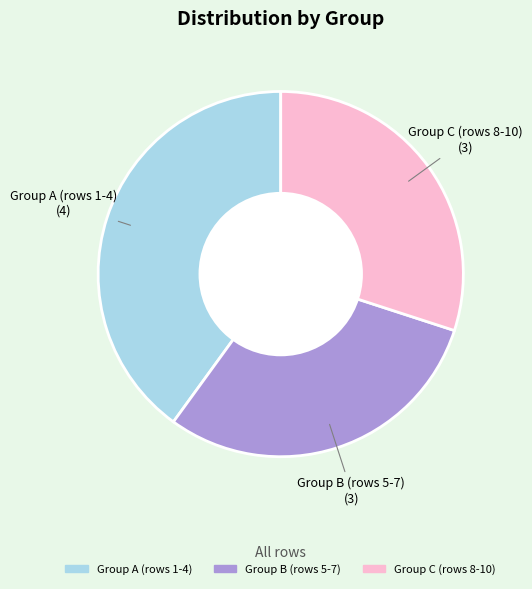

Count the number of slices in the pie.

3